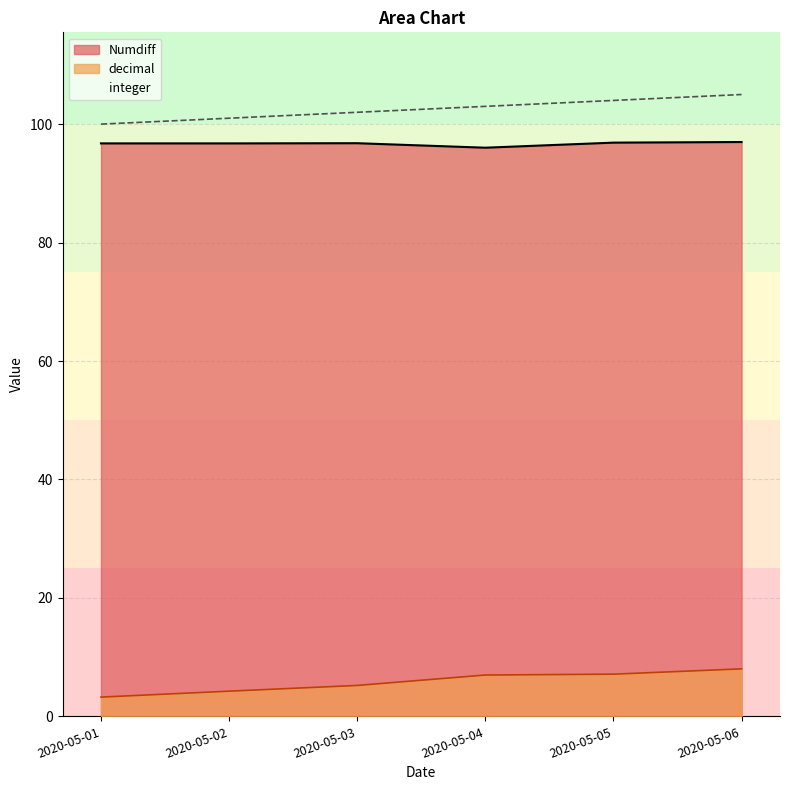

Does the chart display data point markers on the line(s)?

No